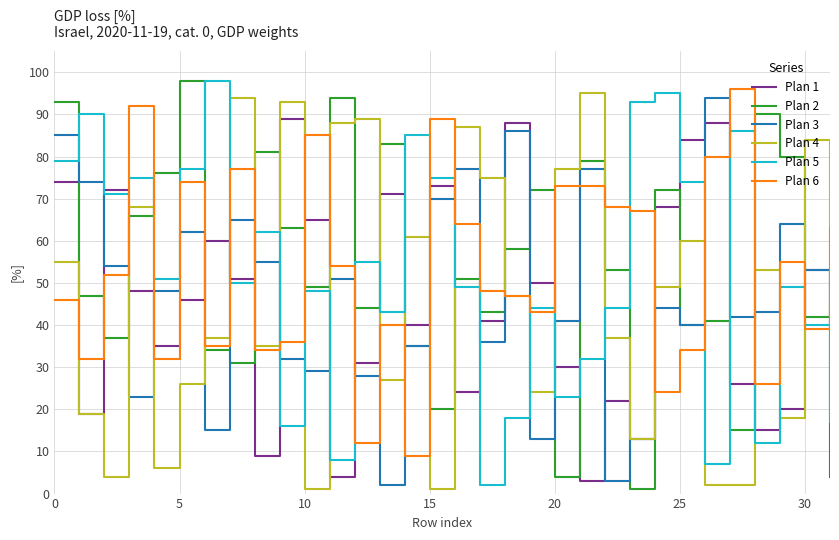

What is the sum of all Plan 3 values?

1458